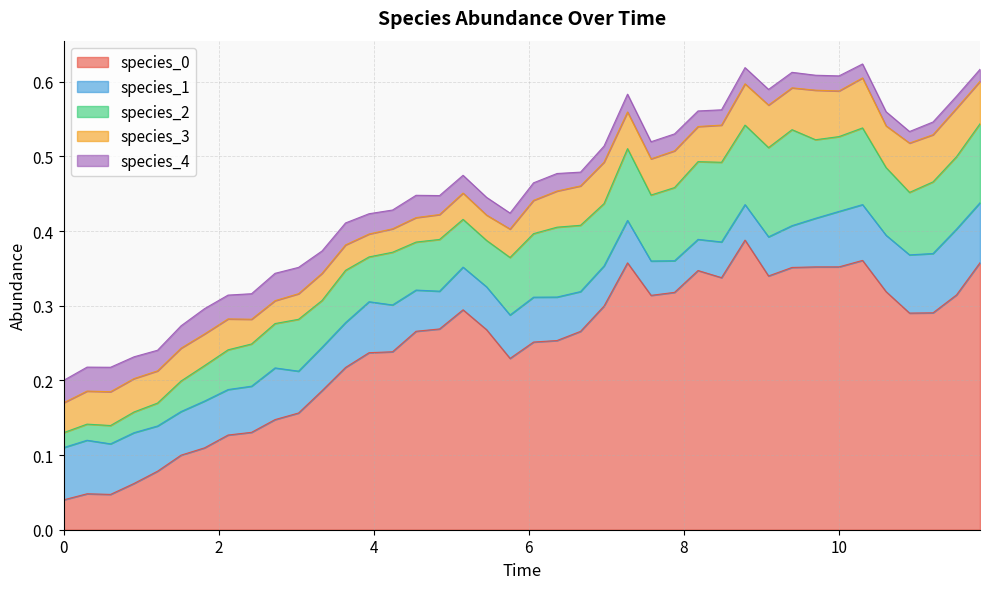

Is the value of species_1 at 32 greater than the value of species_2 at 38?

No